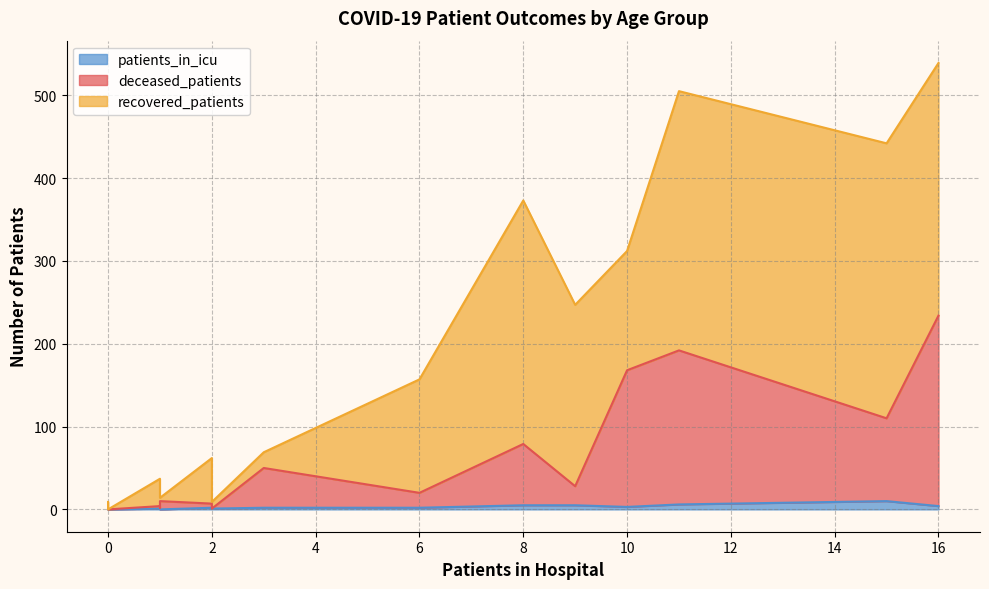

How many positive values does the deceased_patients series have?

14